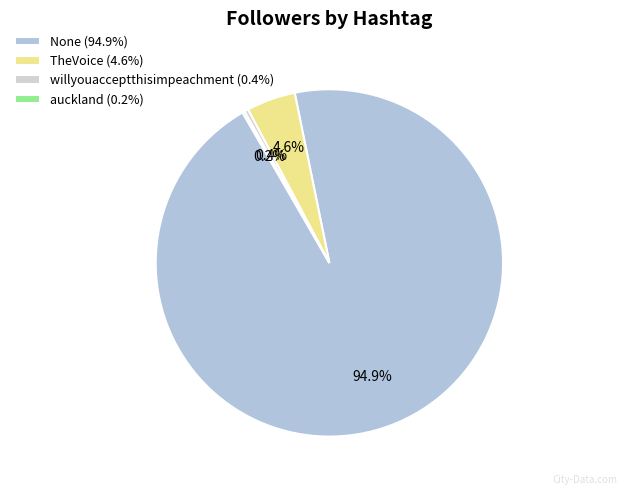

The None slice represents 95% of the pie. True or false?

True